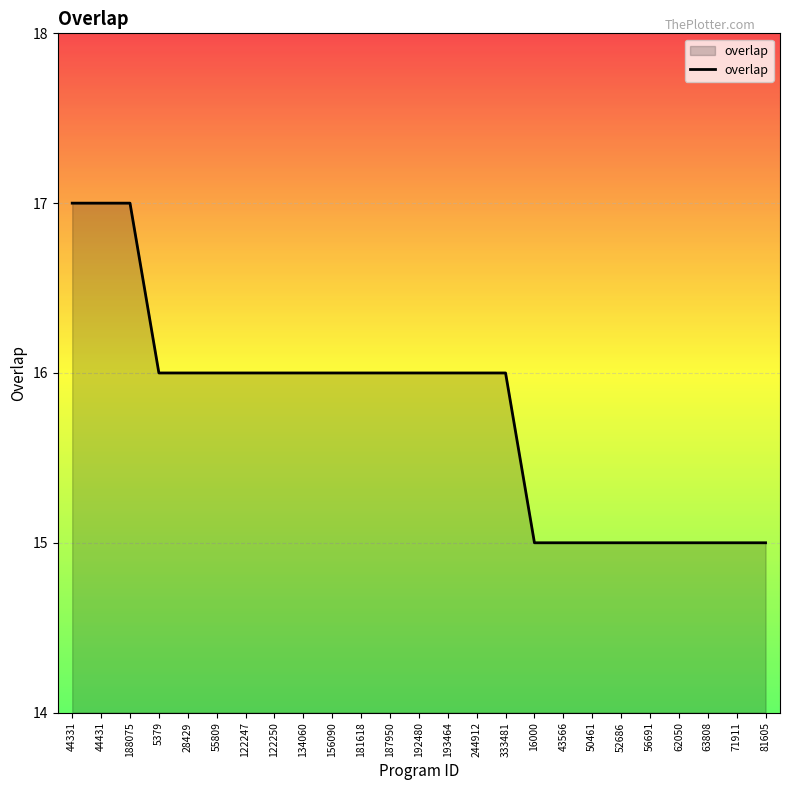

What is the ratio of the value at 134060 to the value at 81605?

1.1